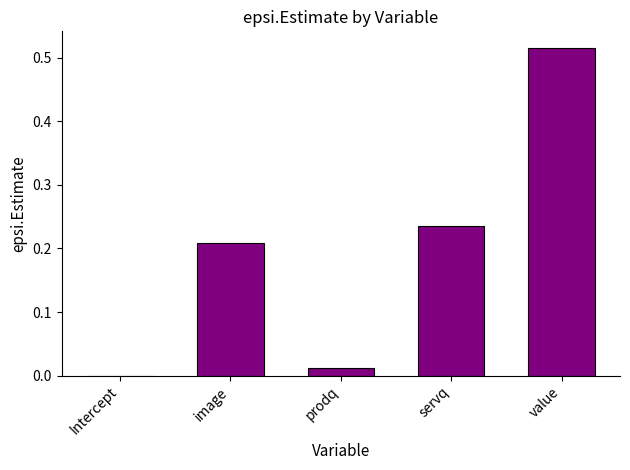

Which has a higher value, Intercept or prodq?

prodq